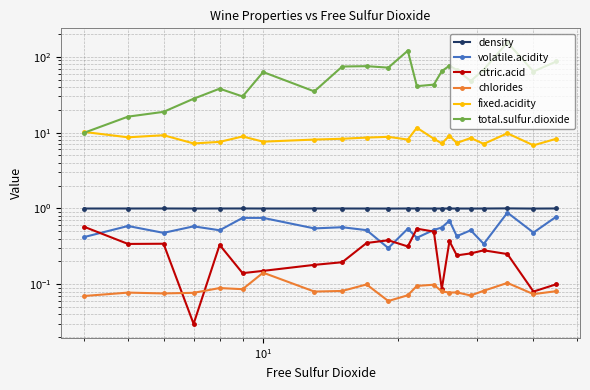

At how many categories does at least one series exceed 69?

7